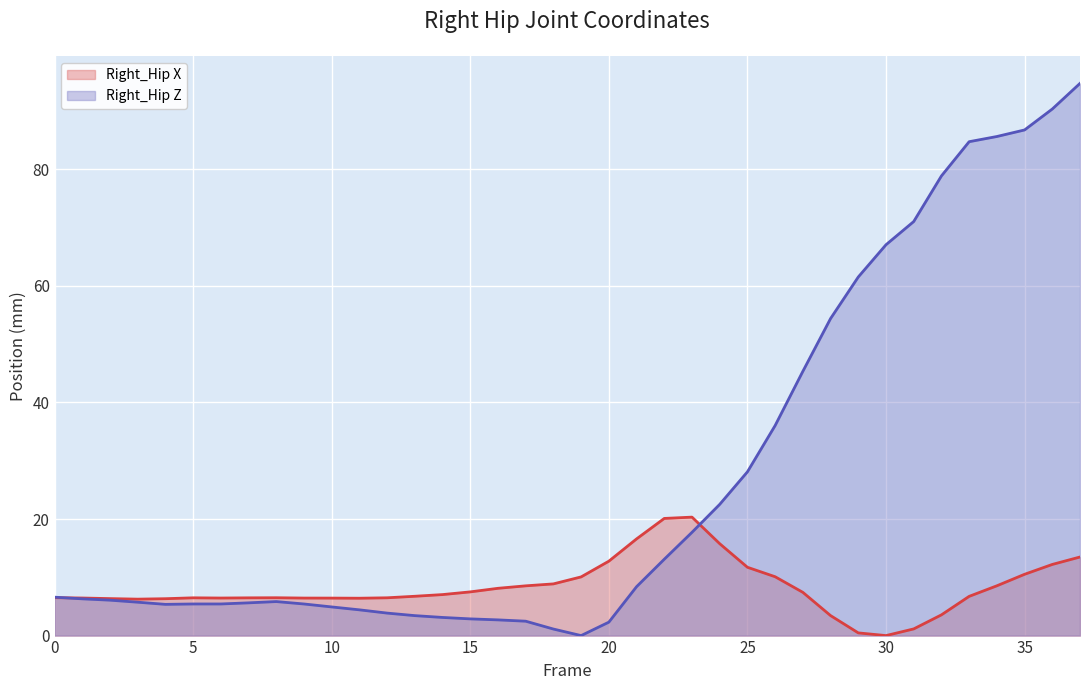

List the labels in order of Right_Hip X value, smallest first.

30, 29, 31, 28, 32, 3, 4, 2, 11, 10, 9, 6, 1, 7, 5, 12, 8, 0, 33, 13, 14, 27, 15, 16, 17, 34, 18, 19, 26, 35, 25, 36, 20, 37, 24, 21, 22, 23